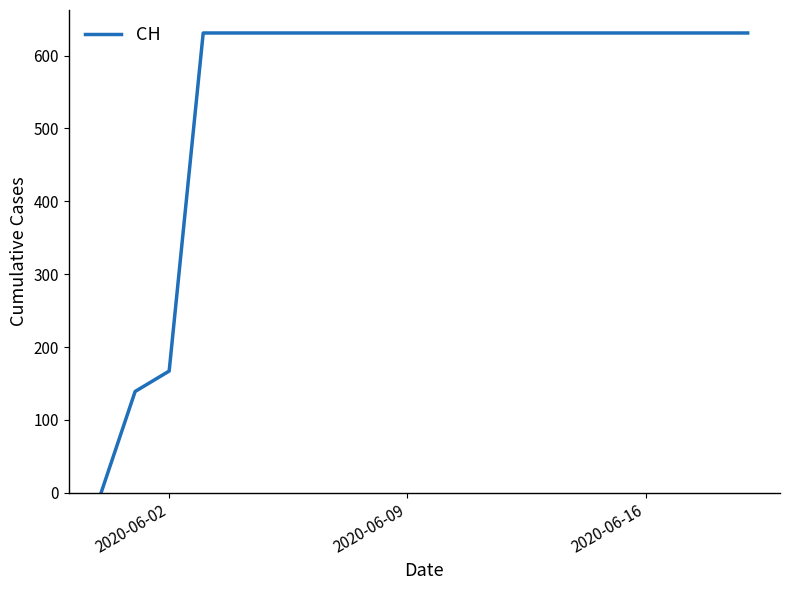

What is the greatest value displayed?

631